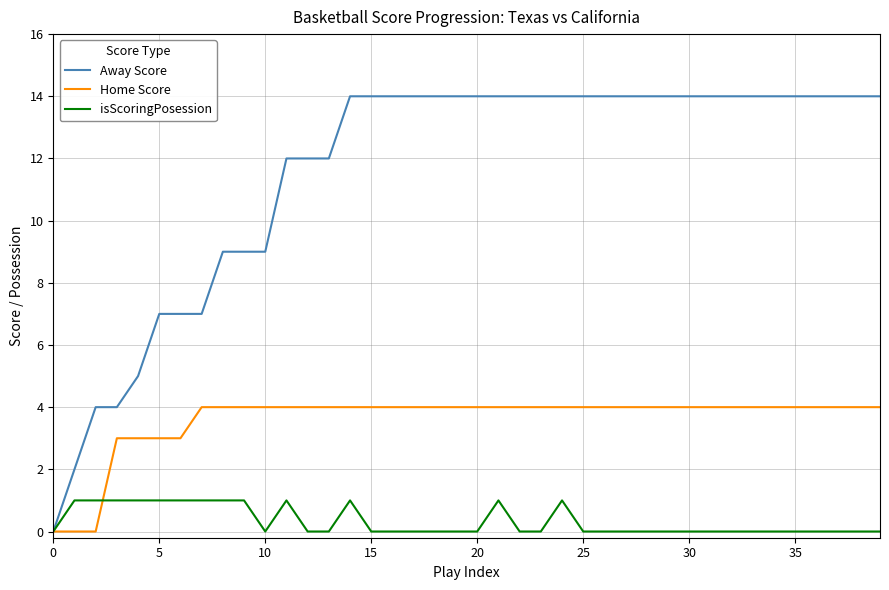

How many distinct data groups are displayed?

3